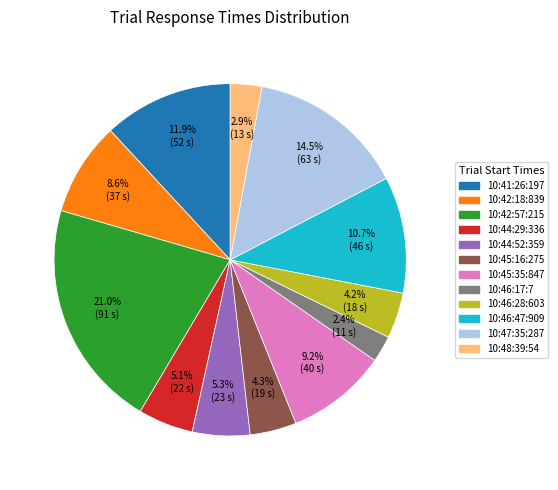

What is the largest slice in the pie chart?

10:42:57:215